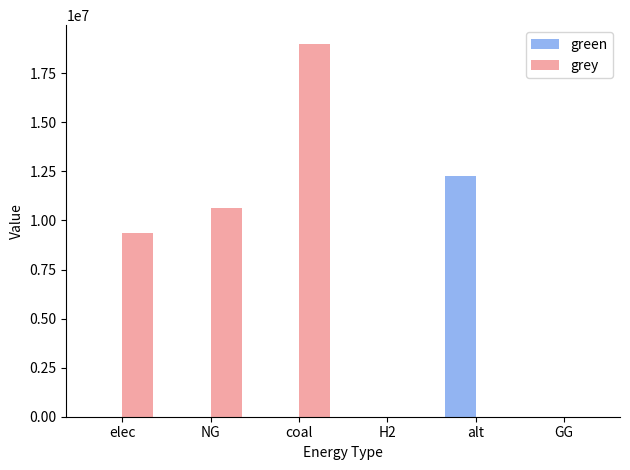

Which series has the widest spread of values?

grey